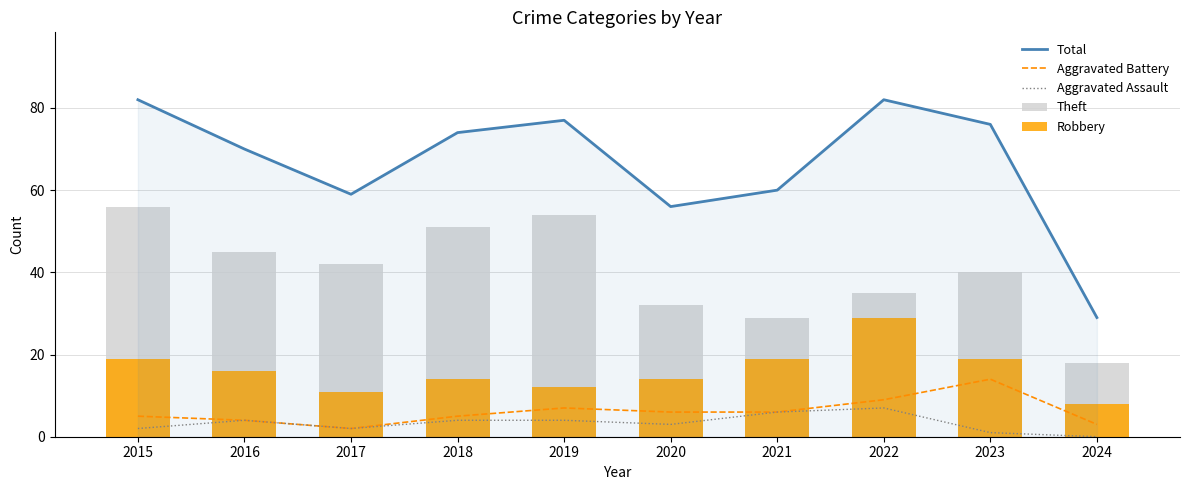

What is the spread (max minus min) of values at 2016?

66